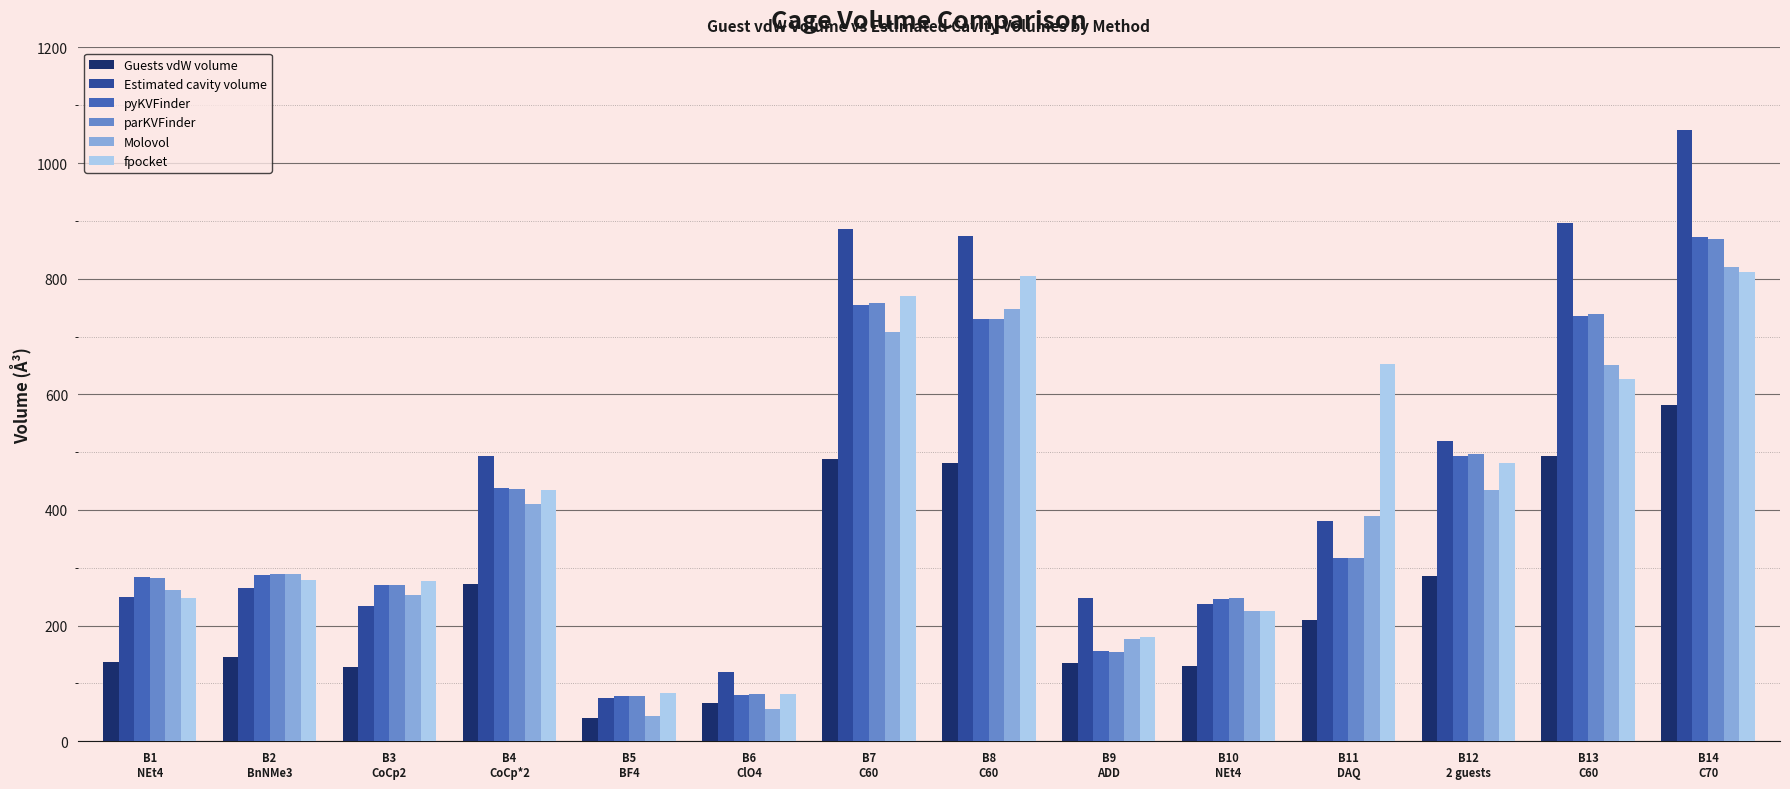

What is the sum of the fpocket values at B7
C60 and B4
CoCp*2?

1205.4